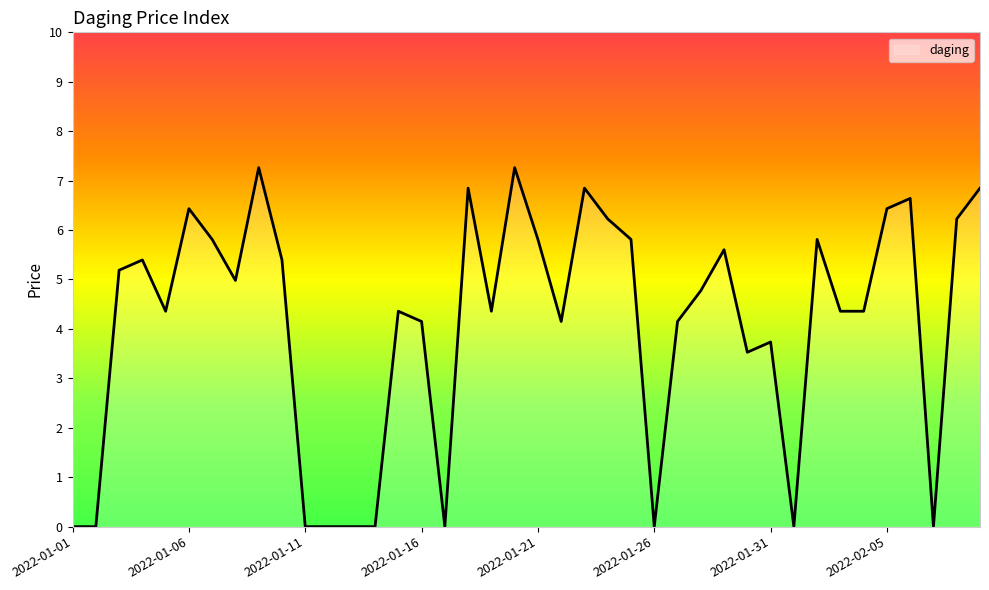

What is the maximum value shown in the chart?

7.3